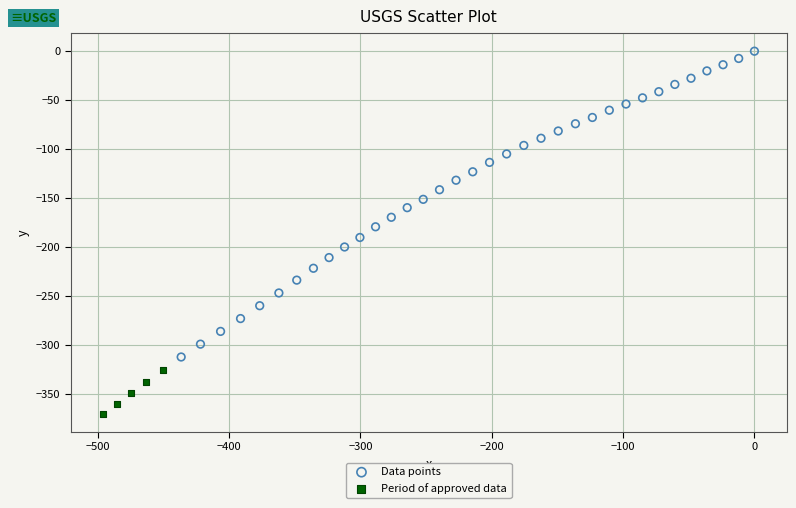

Which series contains the highest Y value?

Data points